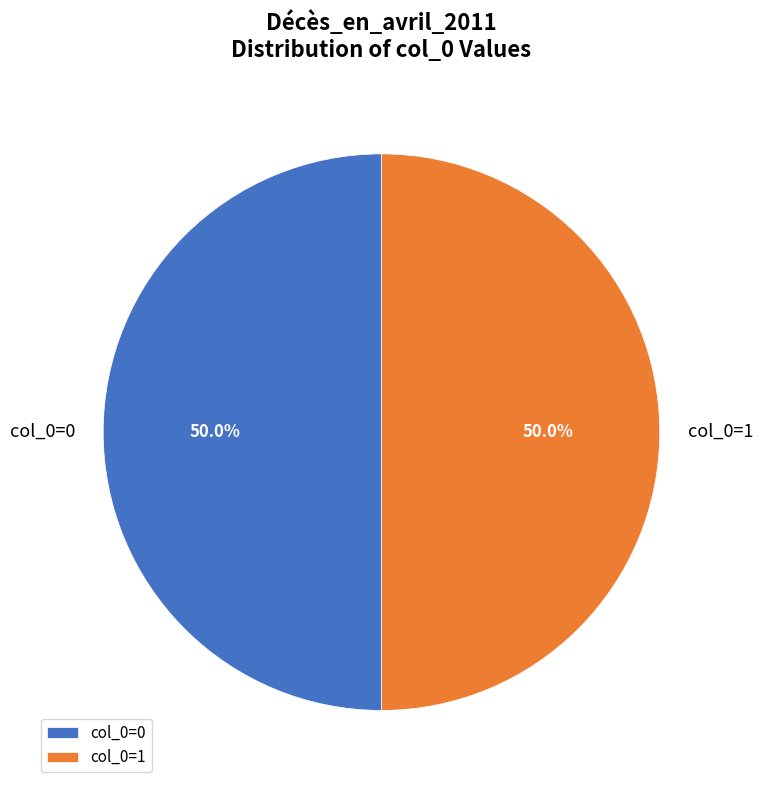

What is the ratio of the value at col_0=0 to the value at col_0=1?

1.0